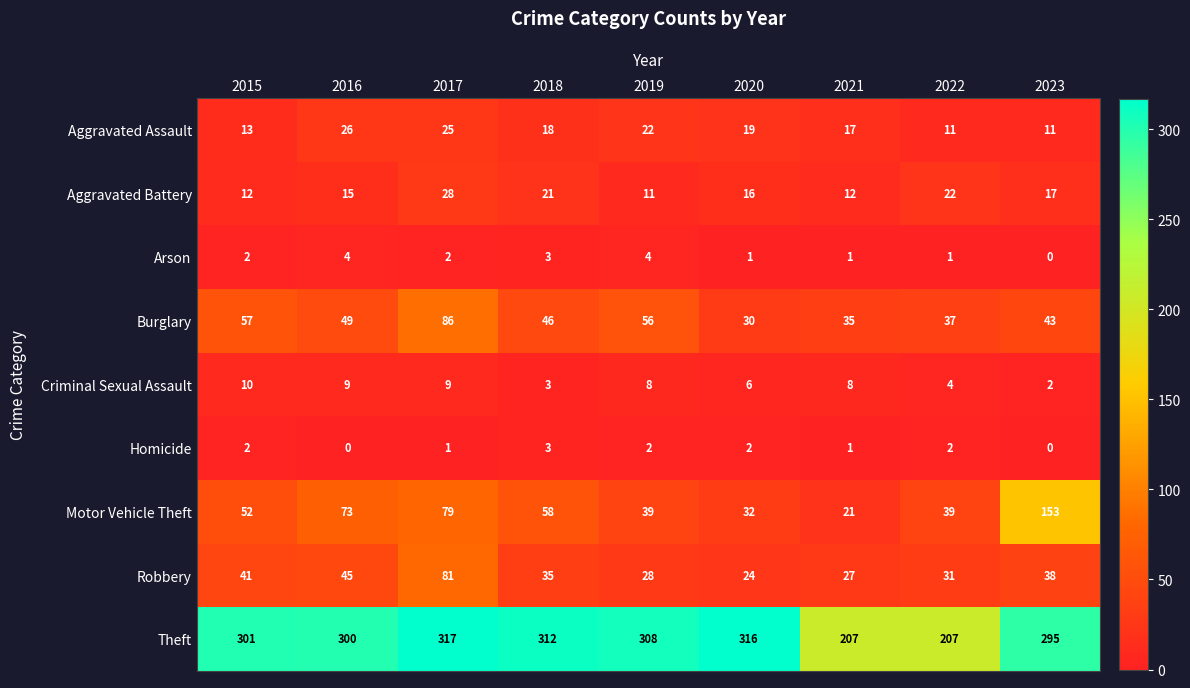

At which category is the sum across all series the highest?

2017